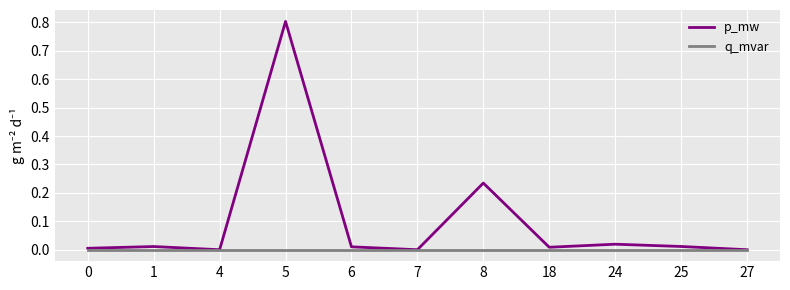

What is the difference between the maximum and second lowest values in the p_mw series?

0.8